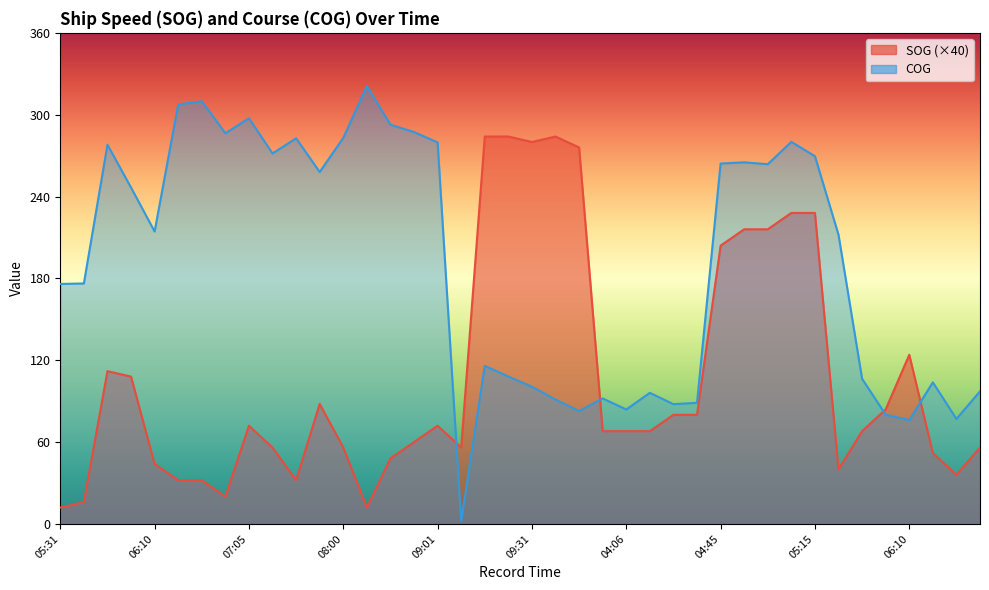

What is the total value across all series at 06:15?

339.5